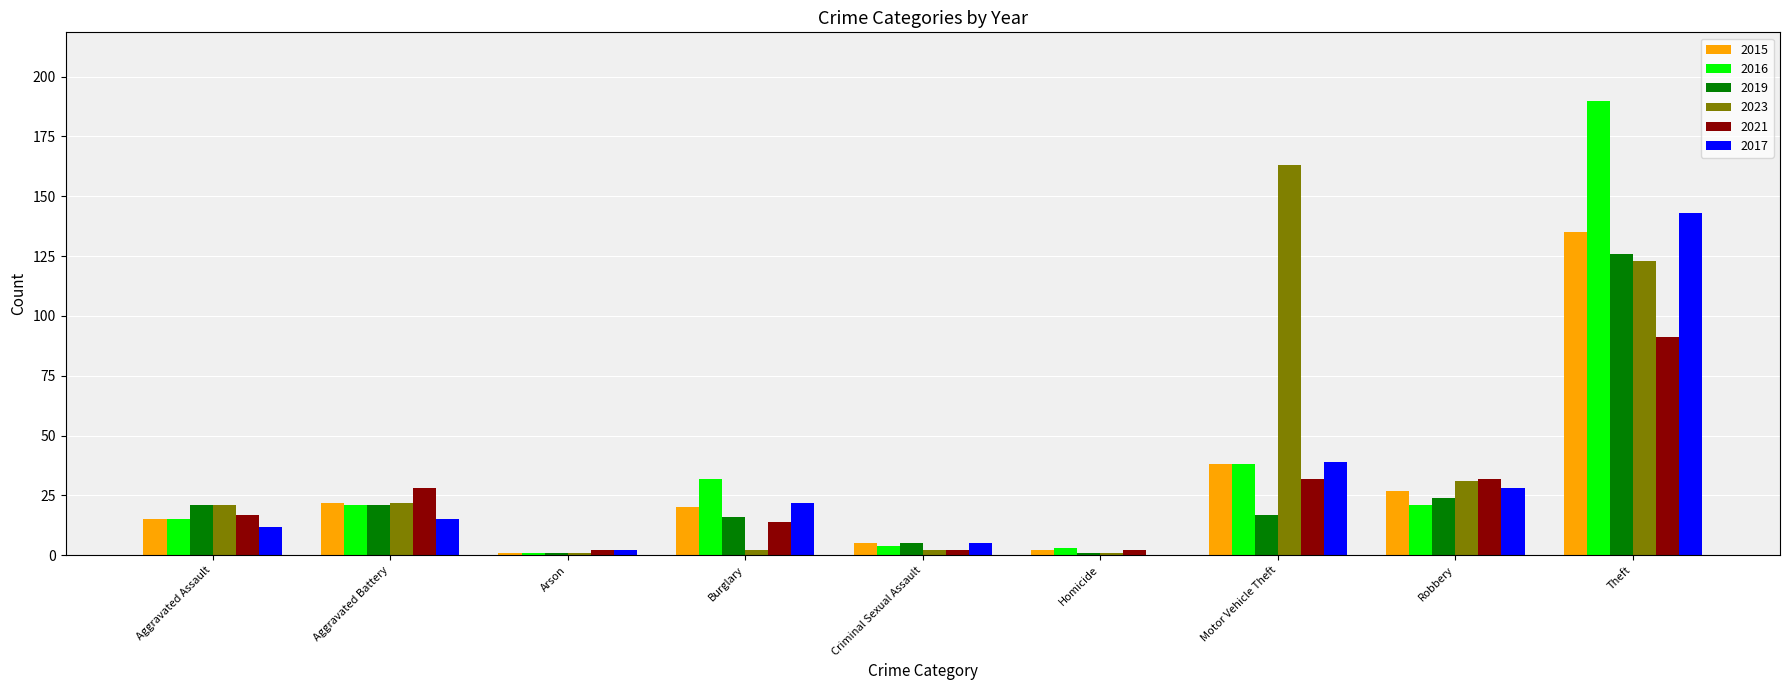

True or false: 2015 has a value of 20 at Burglary.

True